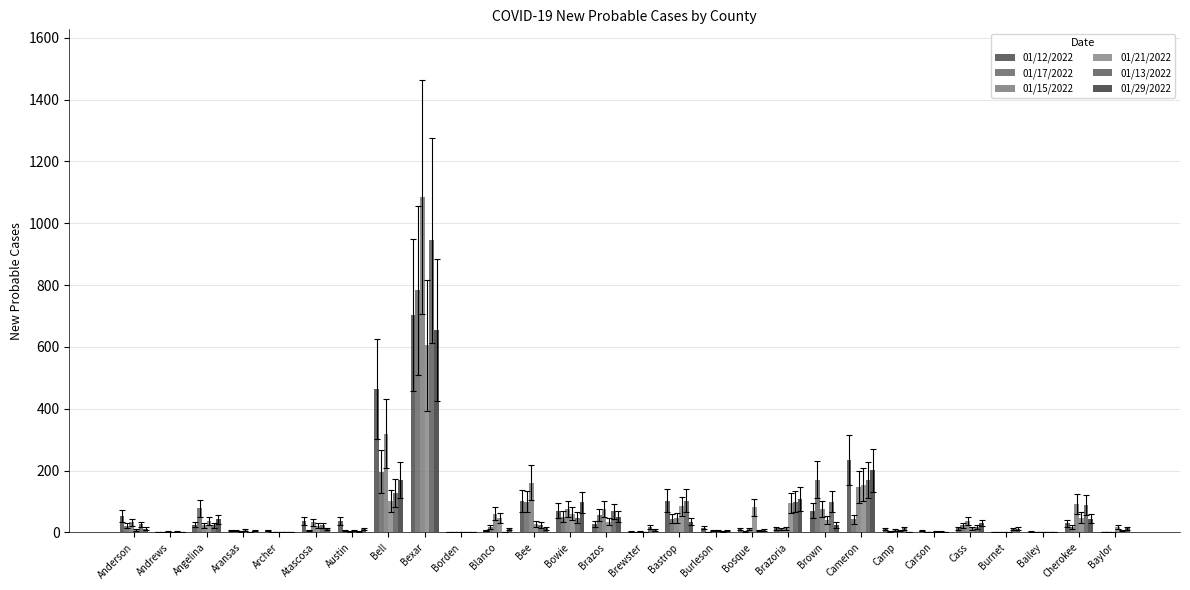

What is the difference between the second highest and minimum values in the 01/12/2022 series?

464